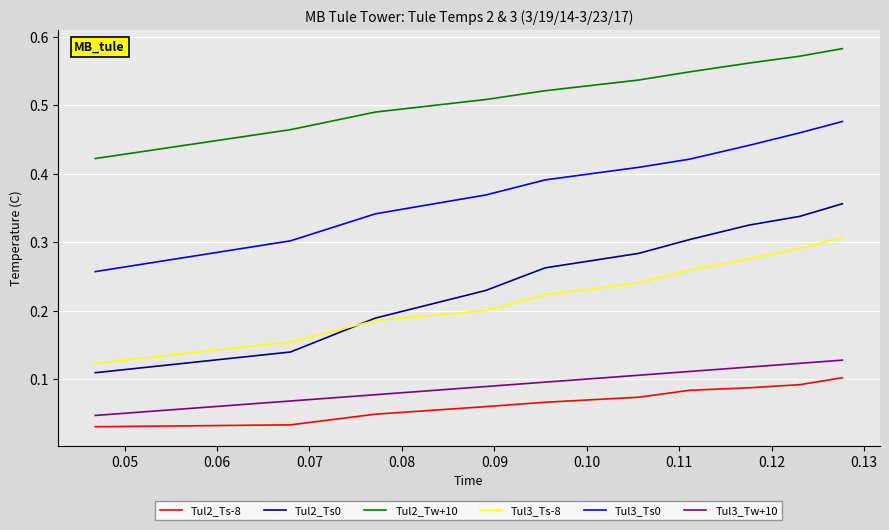

True or false: Tul3_Tw+10 and Tul3_Ts0 intersect in this chart.

False